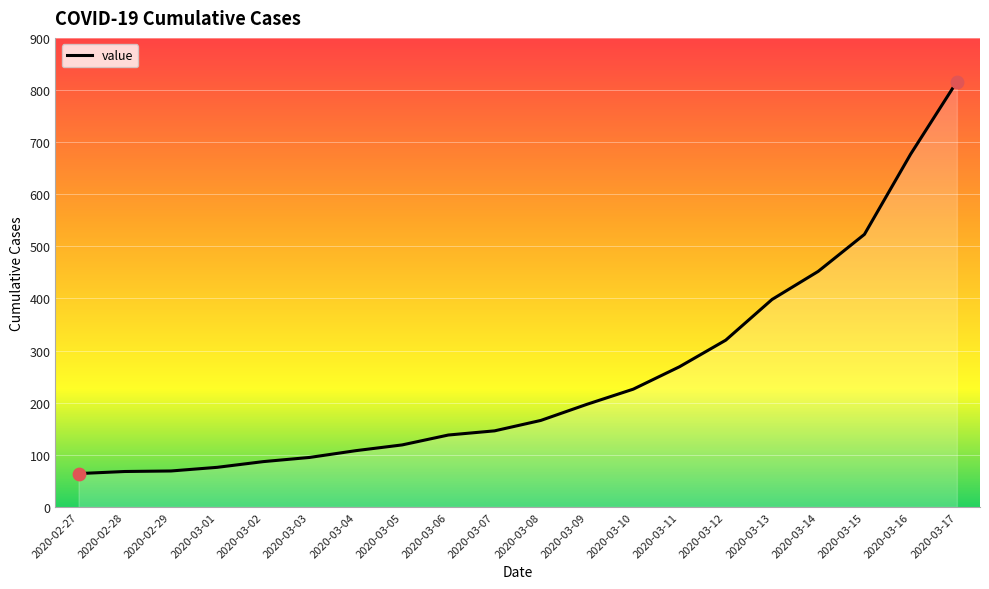

What is the change in value from 2020-02-29 to 2020-03-14?

+383